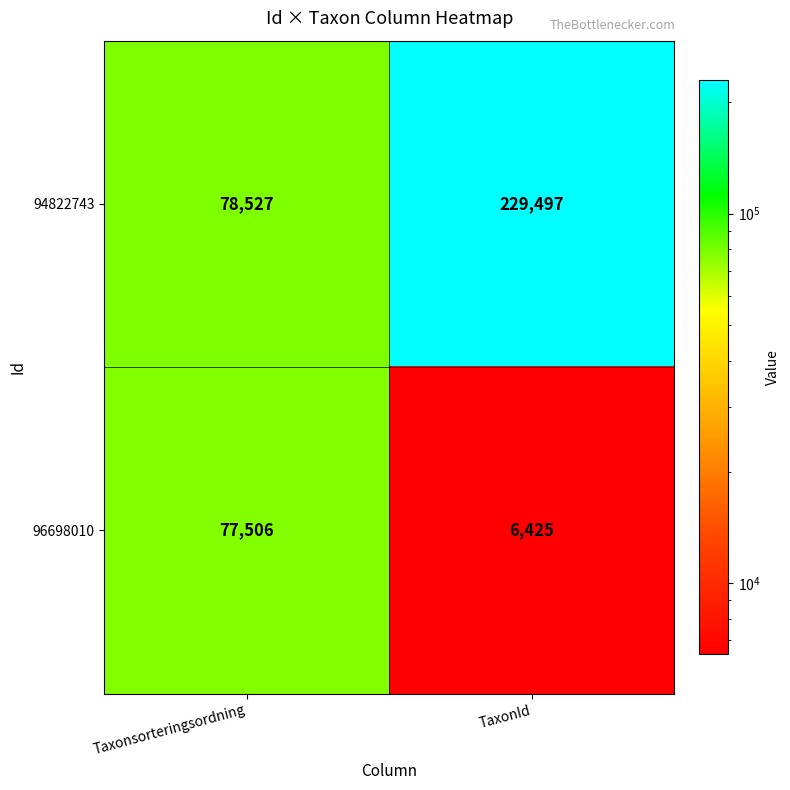

Is it true that 96698010 equals 2478 at TaxonId?

False